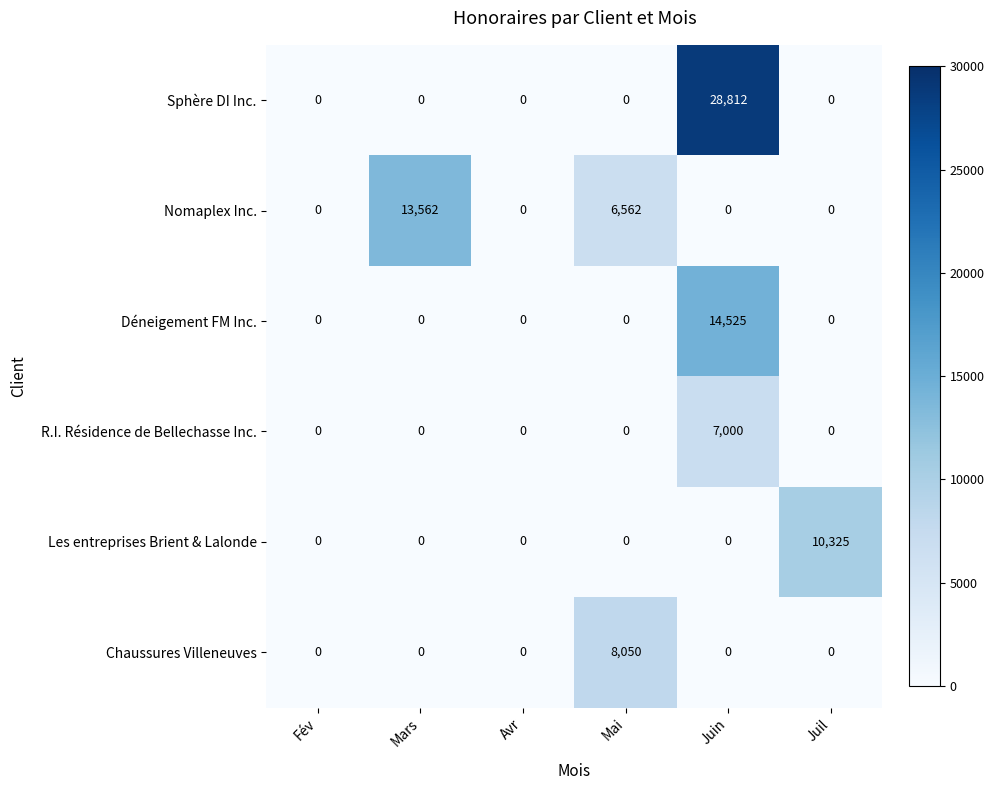

What is the difference between the maximum and minimum values in the R.I. Résidence de Bellechasse Inc. series?

7000